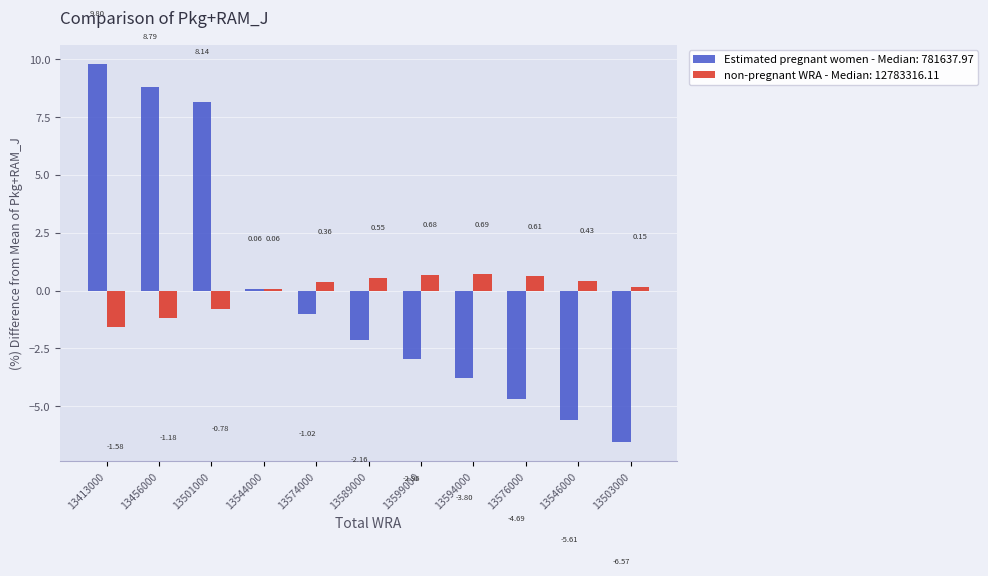

What position from the right is 13501000?

9